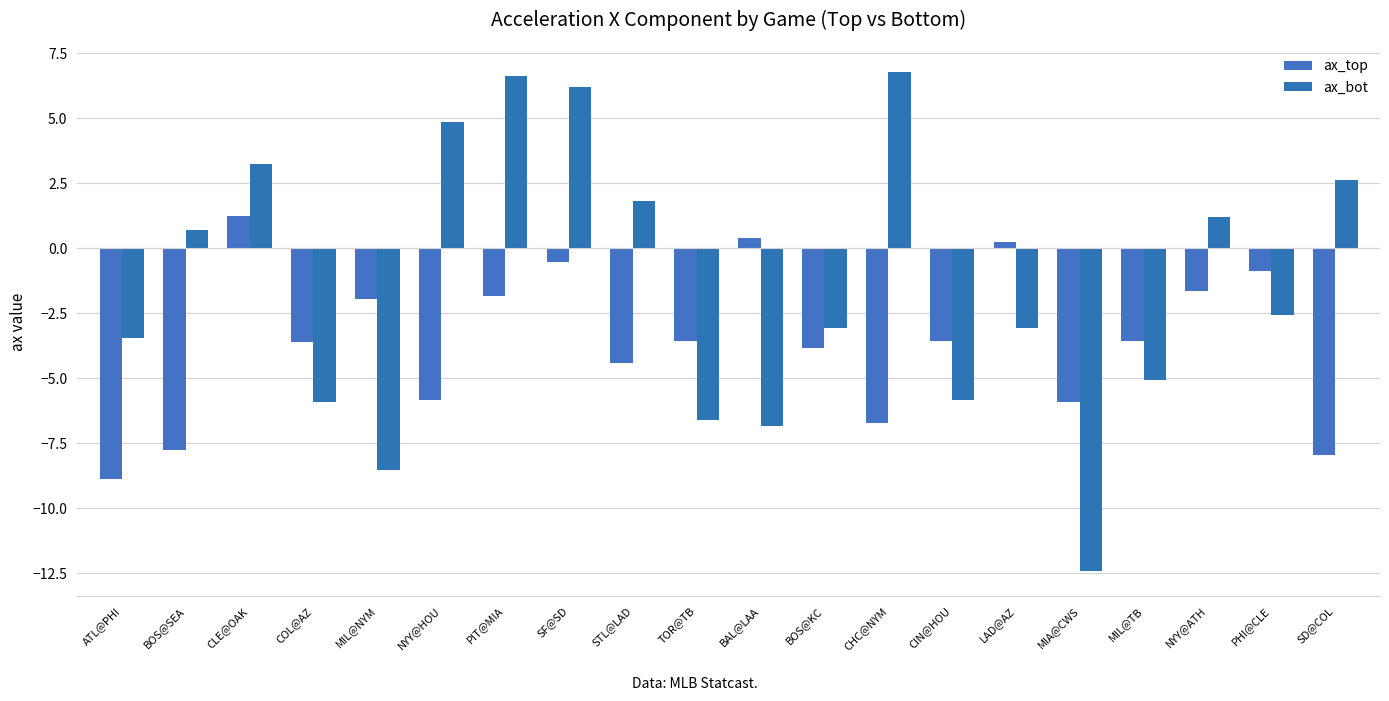

What is the label of the 17th bar from the right?

COL@AZ